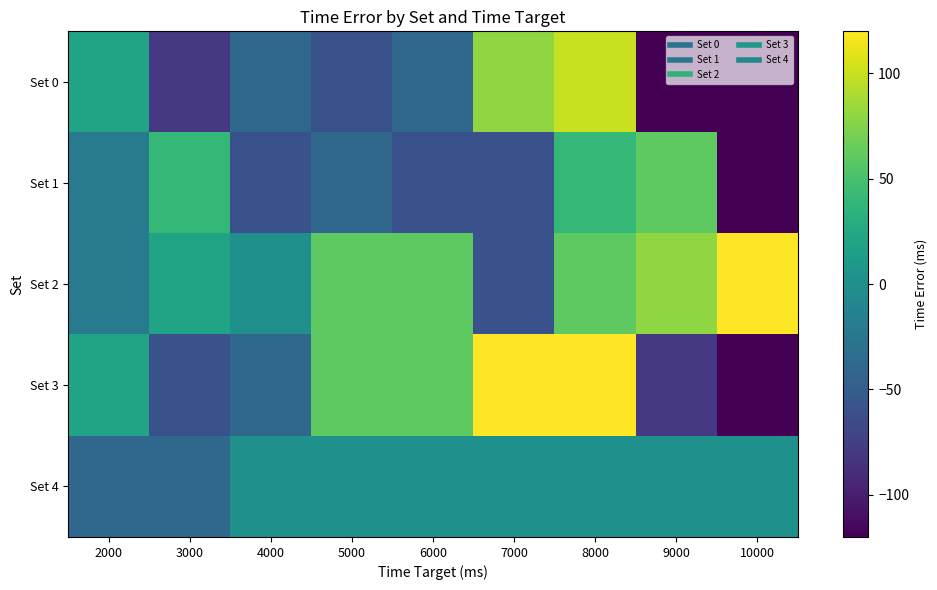

Reading left to right, what are all the values shown in this chart?

Set 0: 2000=20	3000=-80	4000=-40	5000=-60	6000=-40	7000=80	8000=100	9000=-120	10000=-120
Set 1: 2000=-20	3000=40	4000=-60	5000=-40	6000=-60	7000=-60	8000=40	9000=60	10000=-120
Set 2: 2000=-20	3000=20	4000=0	5000=60	6000=60	7000=-60	8000=60	9000=80	10000=120
Set 3: 2000=20	3000=-60	4000=-40	5000=60	6000=60	7000=120	8000=120	9000=-80	10000=-120
Set 4: 2000=-40	3000=-40	4000=0	5000=0	6000=0	7000=0	8000=0	9000=0	10000=0